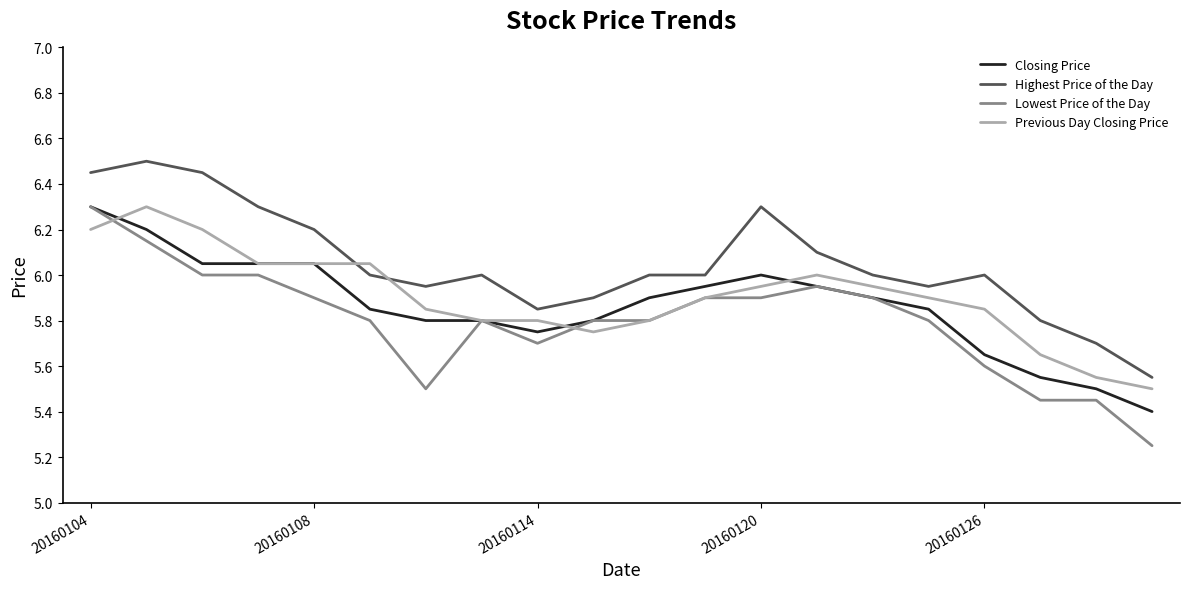

True or false: Lowest Price of the Day and Highest Price of the Day intersect in this chart.

False